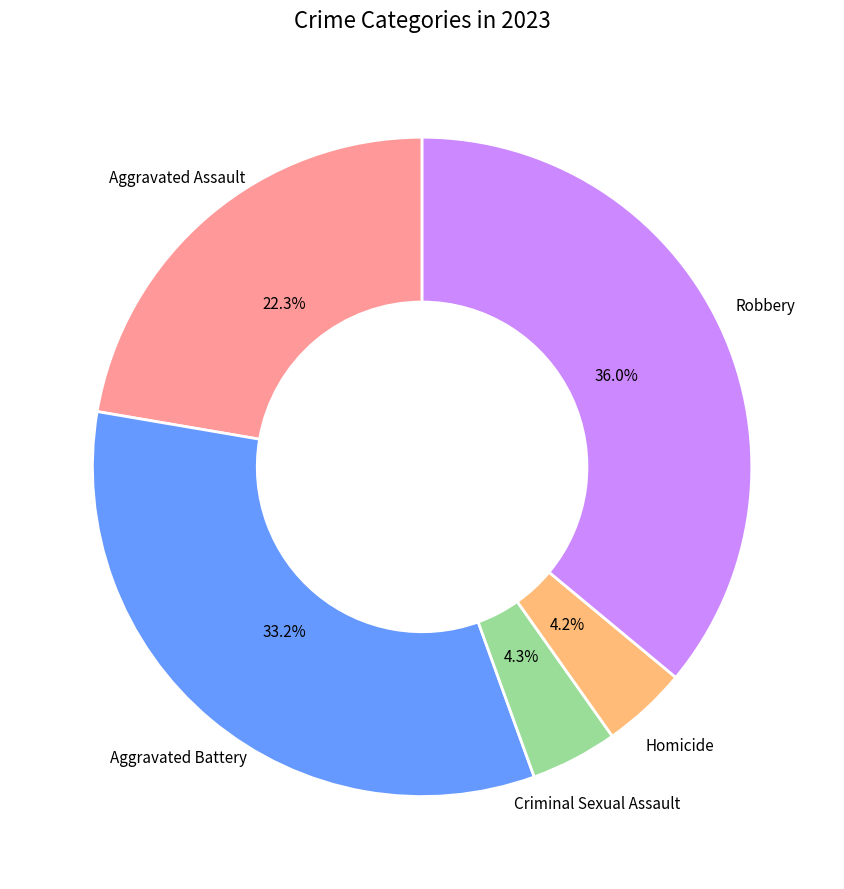

Is there any slice that represents more than half of the pie?

No